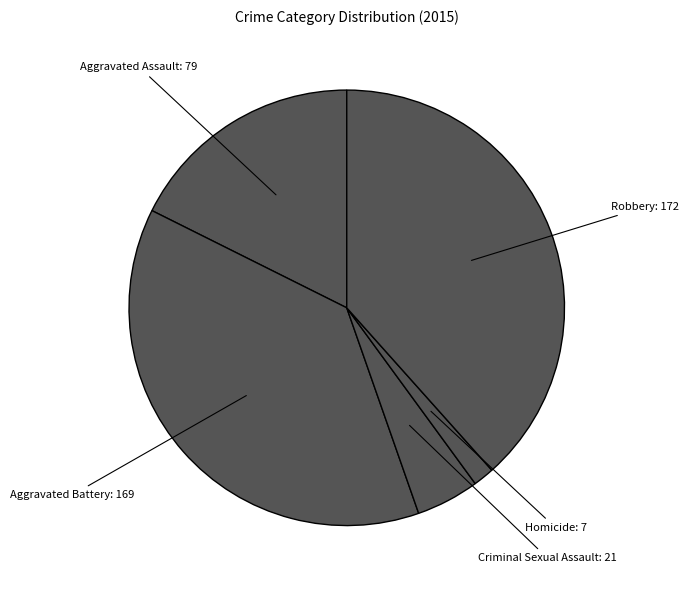

Count the number of slices in the pie.

5